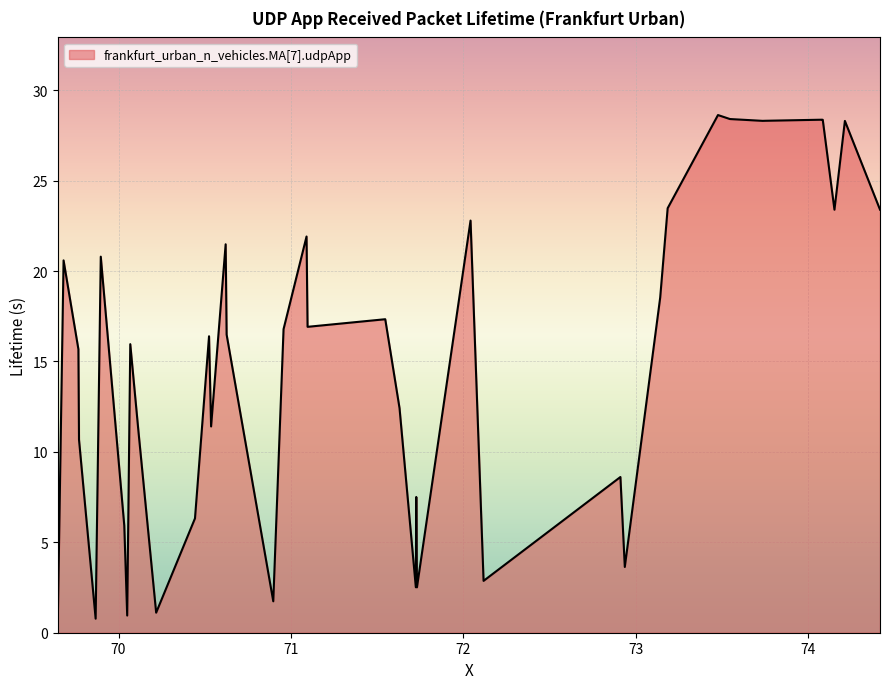

What is the difference between the maximum and minimum values?

28.1